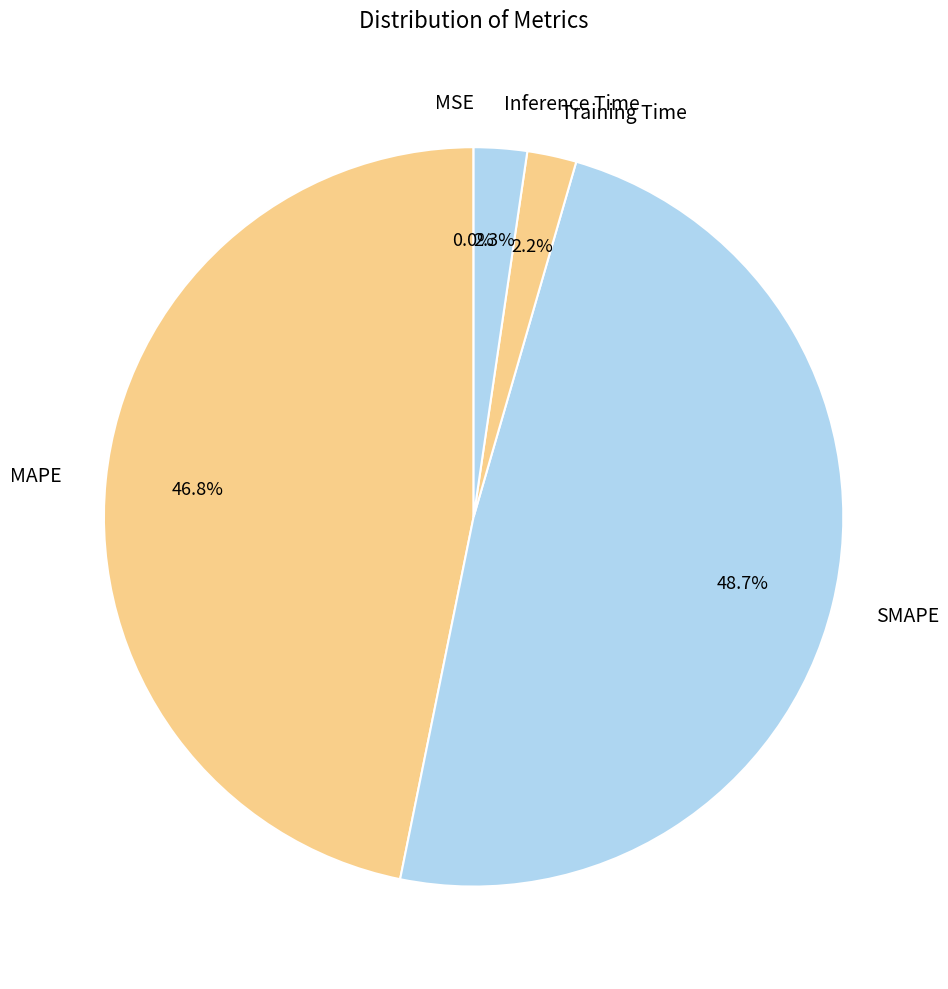

Which category has the biggest portion of the pie?

SMAPE